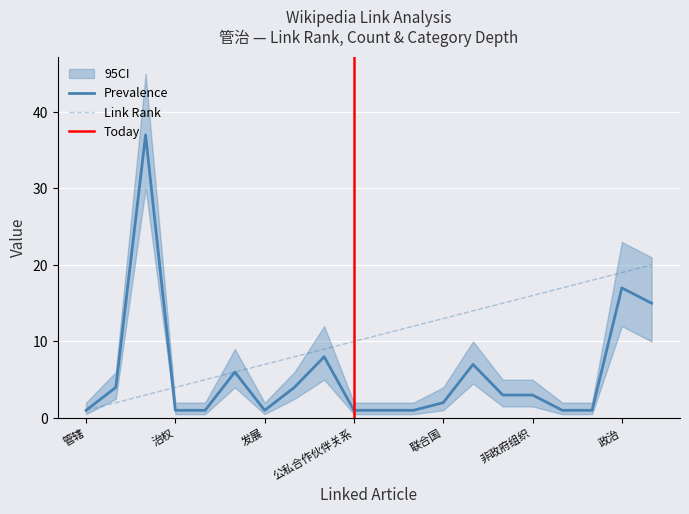

What is the label of the 11th point from the left?

竞争